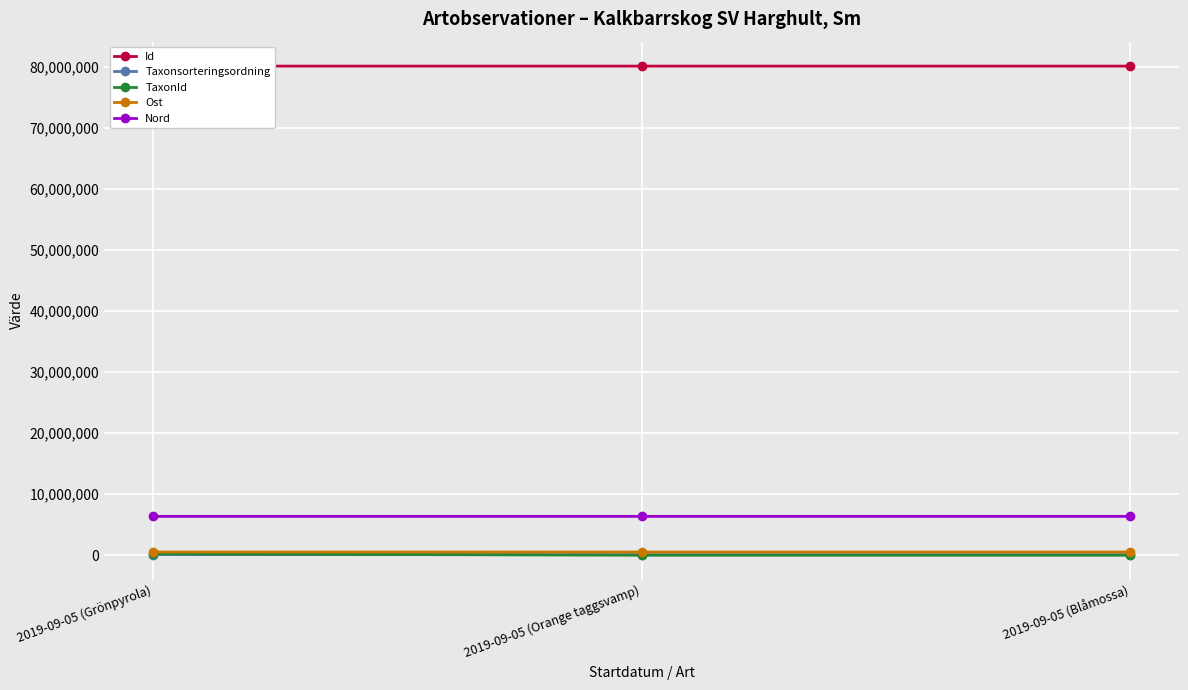

How many data points does each series have?

3